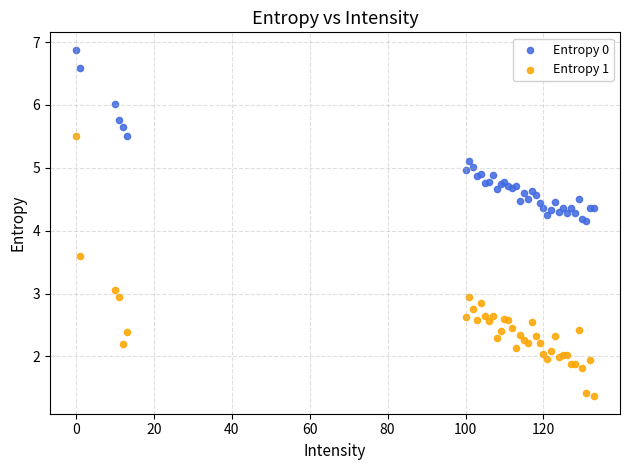

Which series contains the highest Y value?

Entropy 0